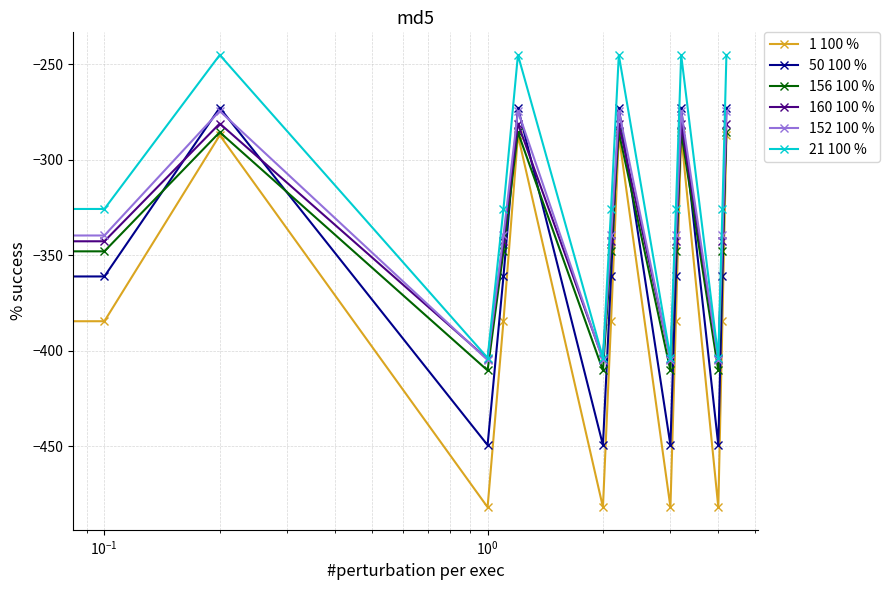

What is the smallest value displayed?

-482.0